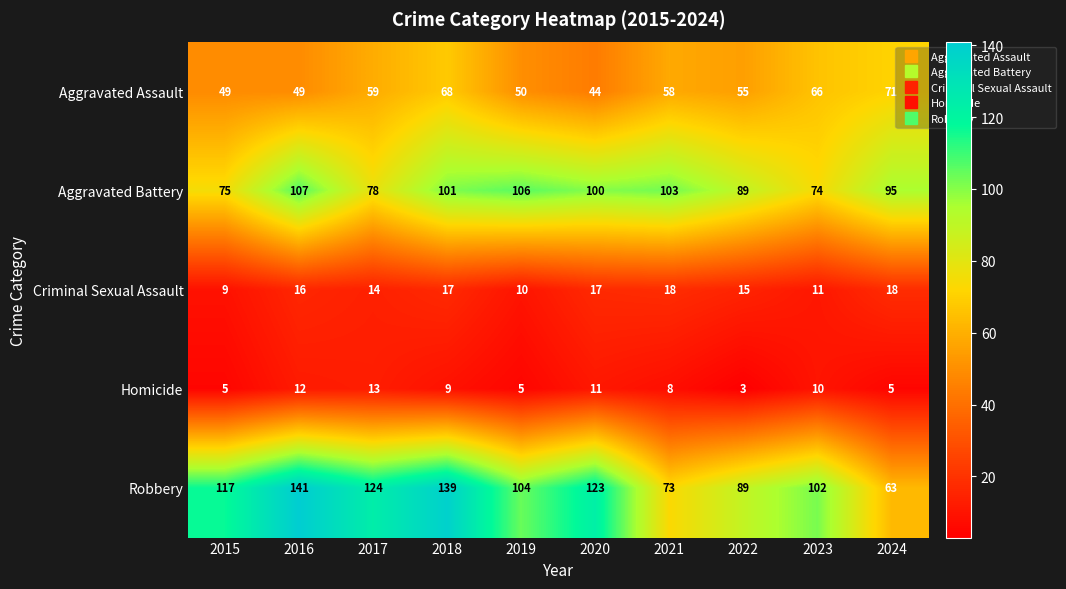

Between 2022 and 2023, which series saw the biggest shift?

Aggravated Battery